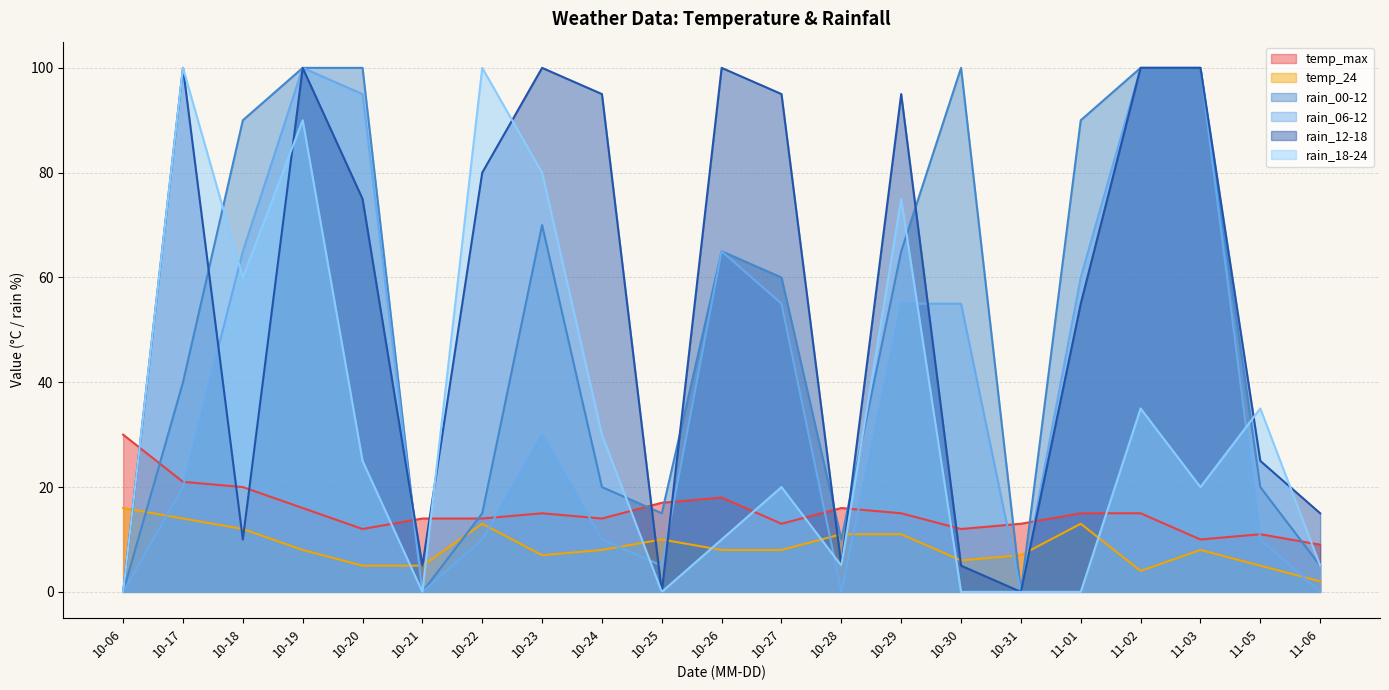

Where is temp_24 nearest to the value 9?

10-19